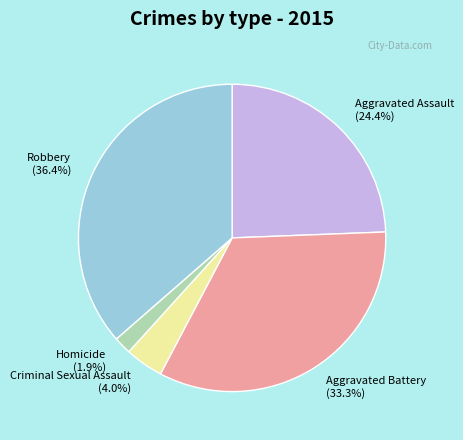

Is Aggravated Assault the majority of the pie?

No